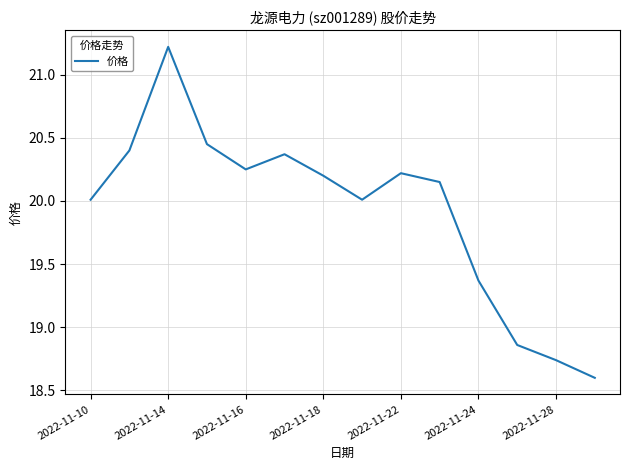

How many lines are shown in the chart?

1